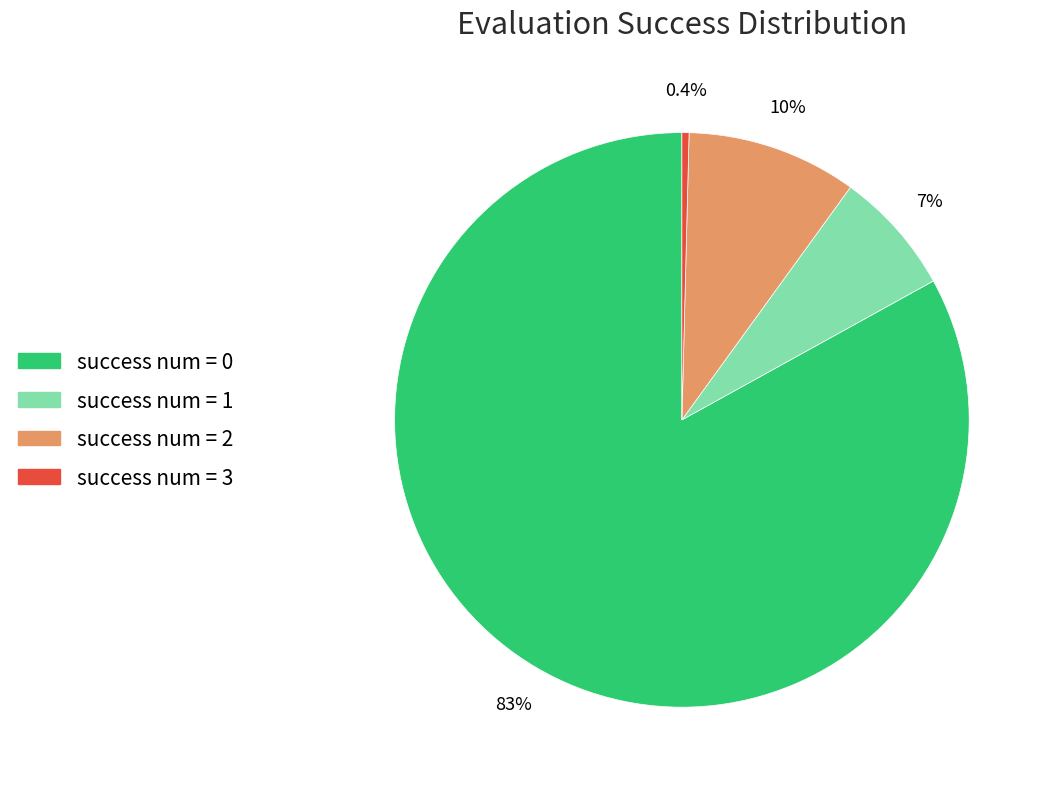

Combined, do success num = 1 and success num = 3 account for over 50%?

No